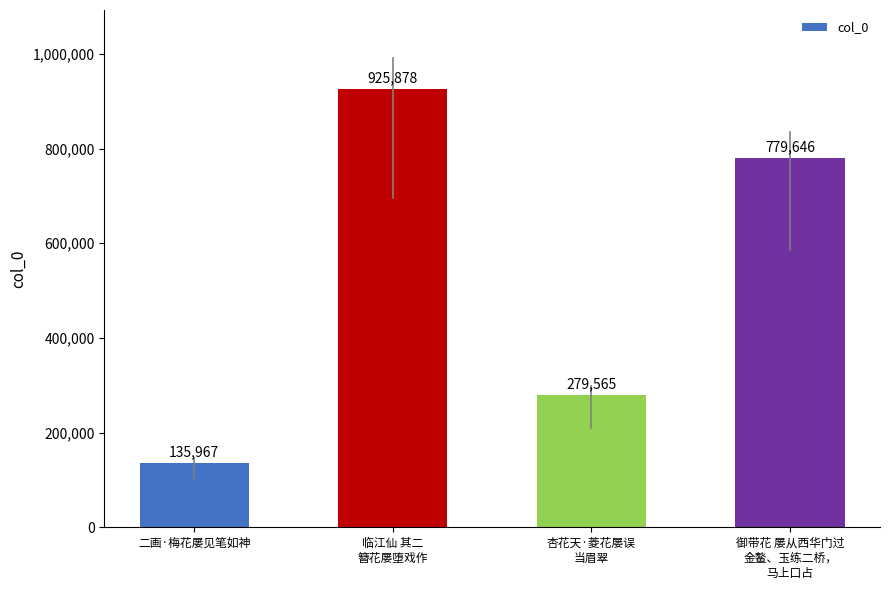

What is the average value?

530264